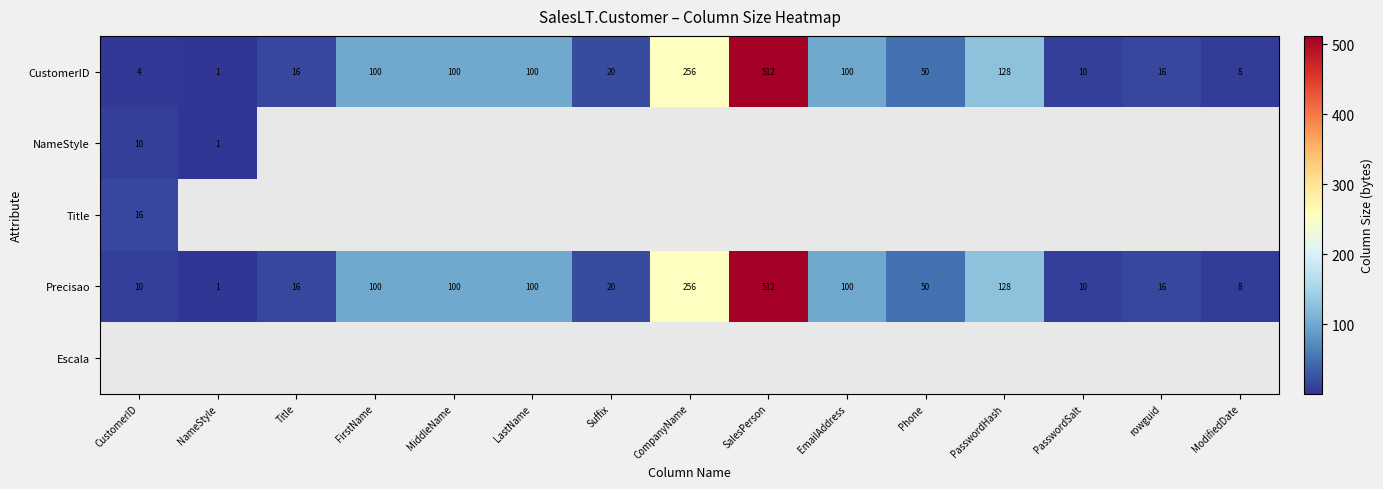

At which label does CustomerID first exceed 50?

FirstName